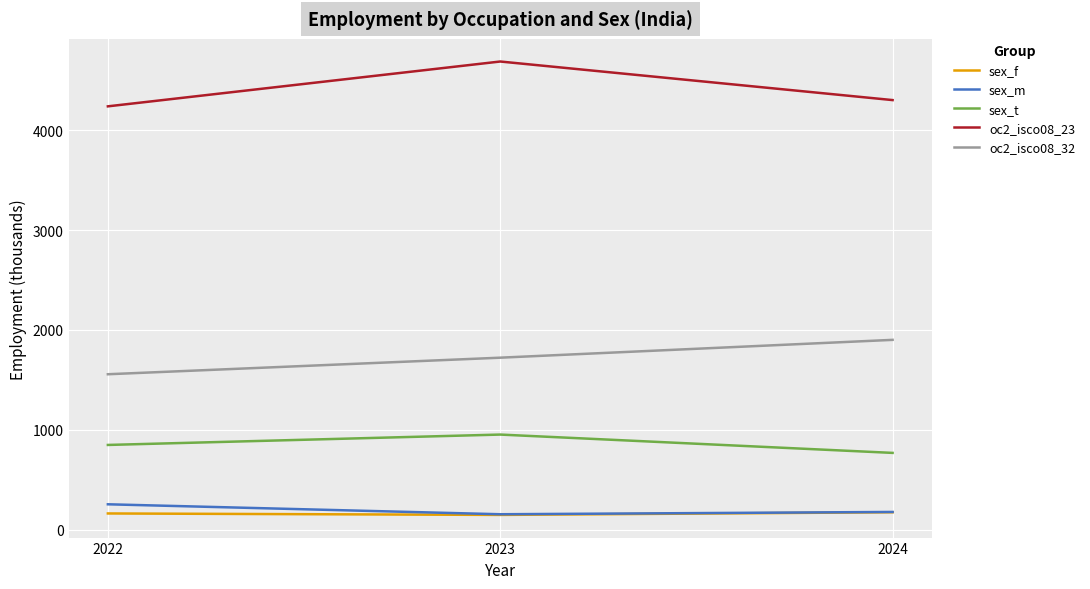

How many lines are shown in the chart?

5